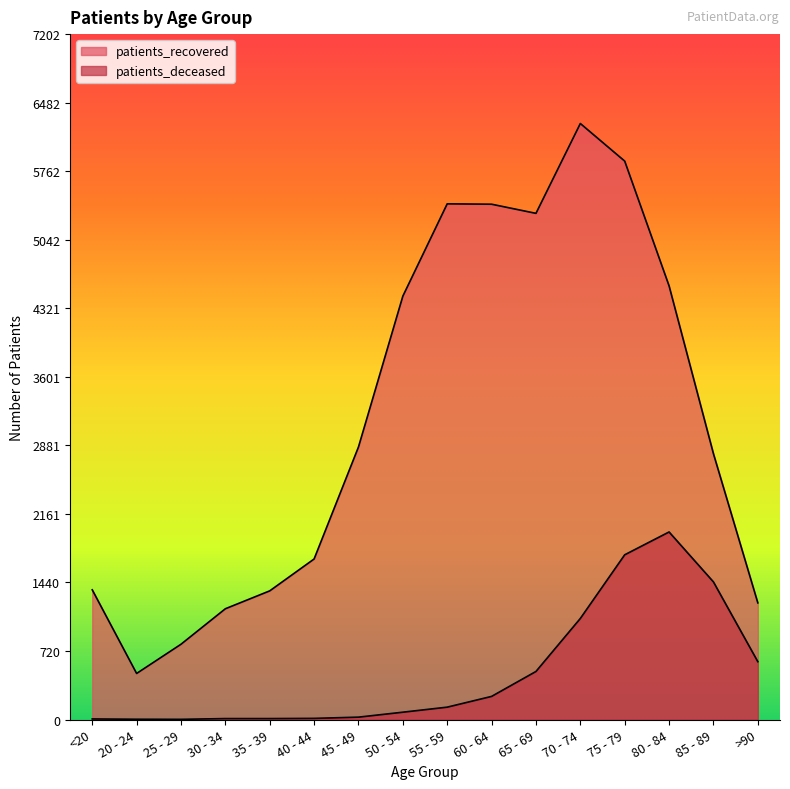

What is the difference between the patients_recovered values at 60 - 64 and 25 - 29?

4624